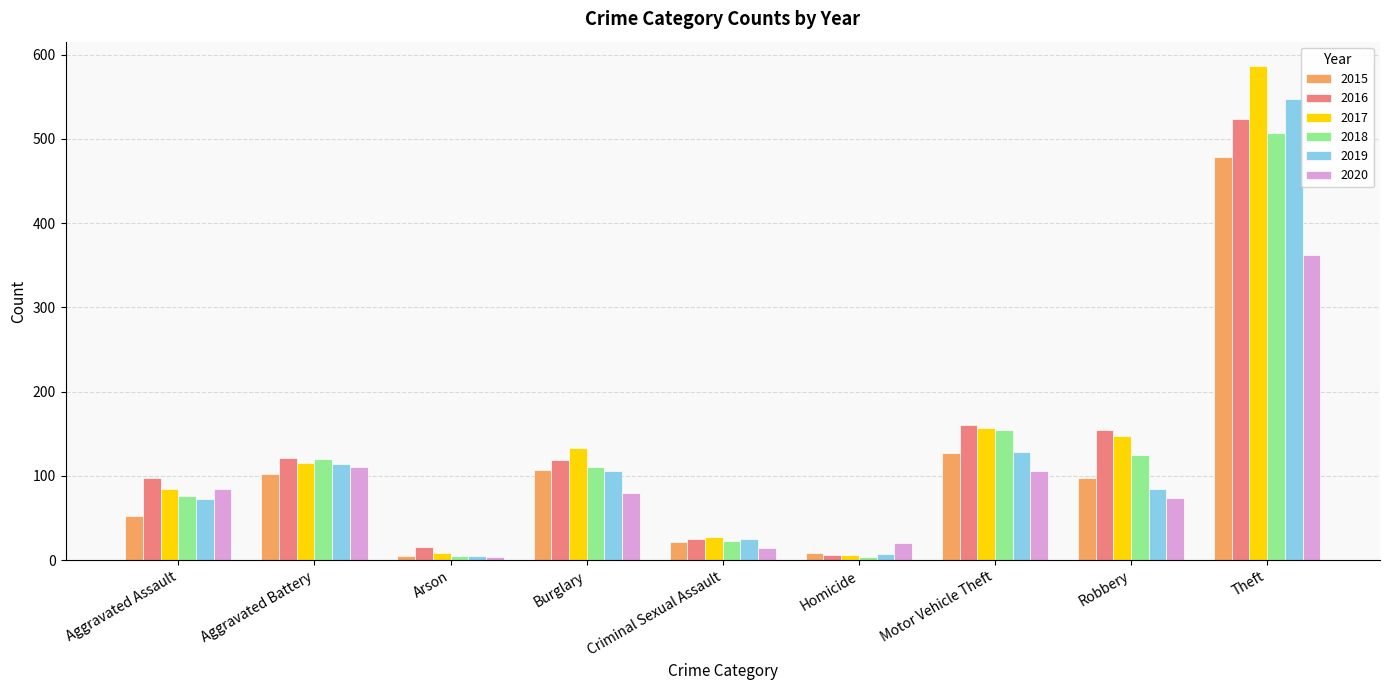

At which label is 2019 closest to 276?

Motor Vehicle Theft